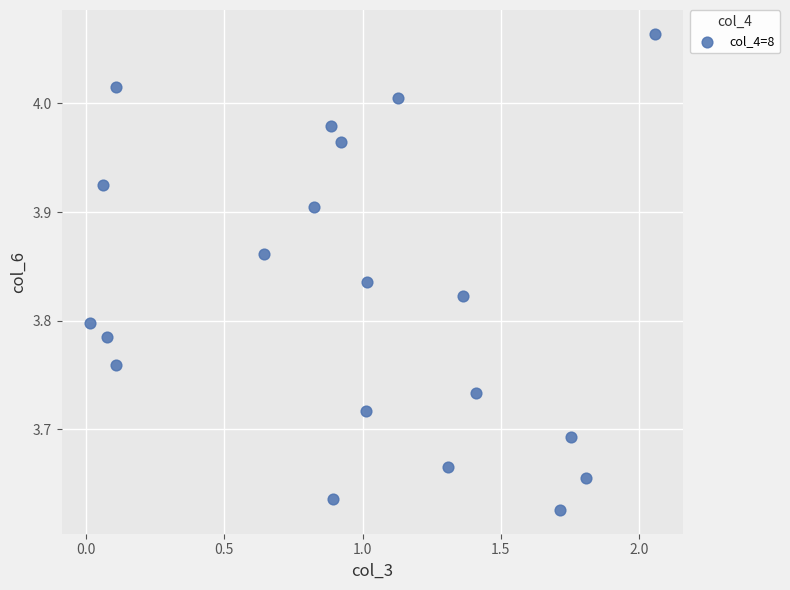

What is the range of Y values (max minus min)?

0.4